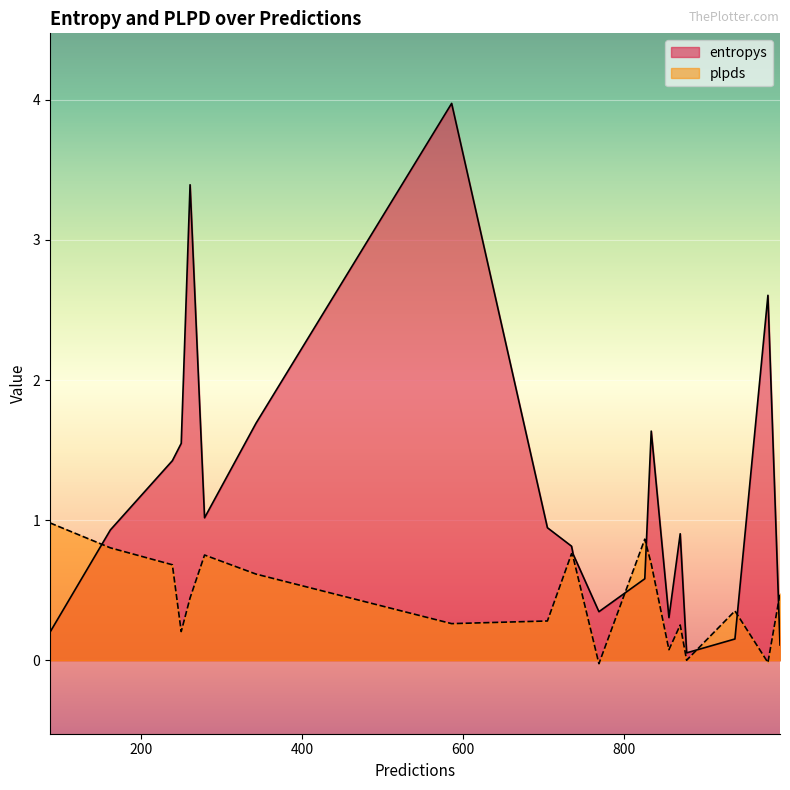

What is the lowest value of the entropys series?

0.1